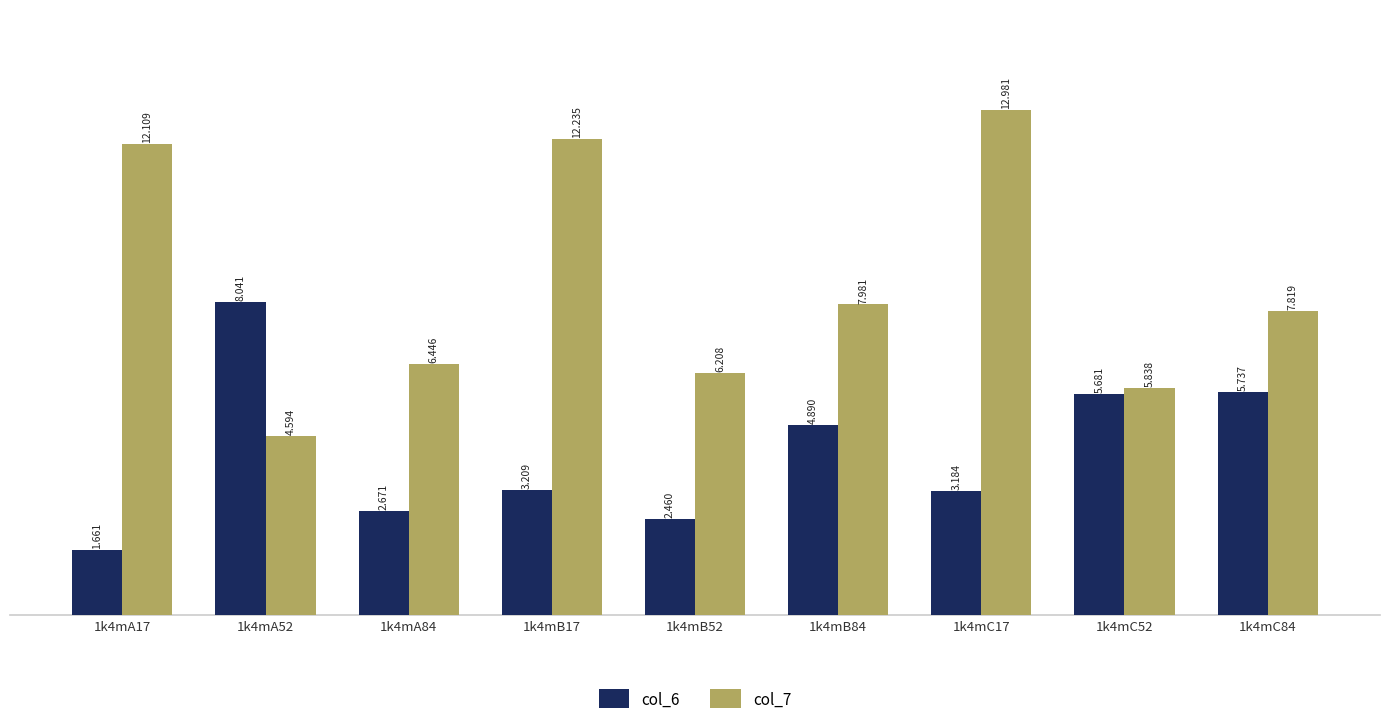

What is the difference between the maximum and minimum values in the col_7 series?

8.4